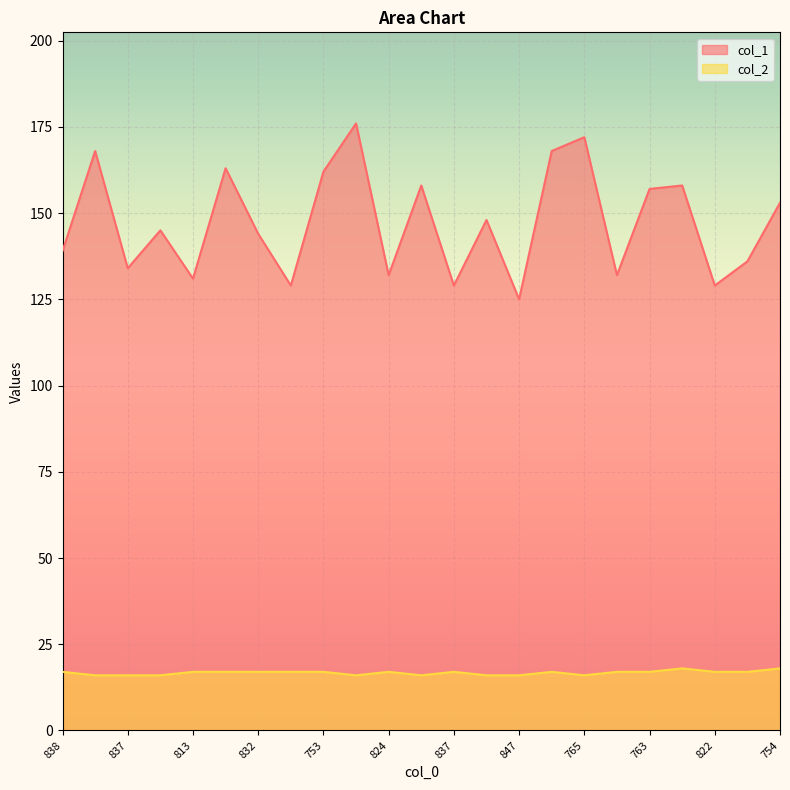

True or false: col_2 and col_1 cross at least once.

False